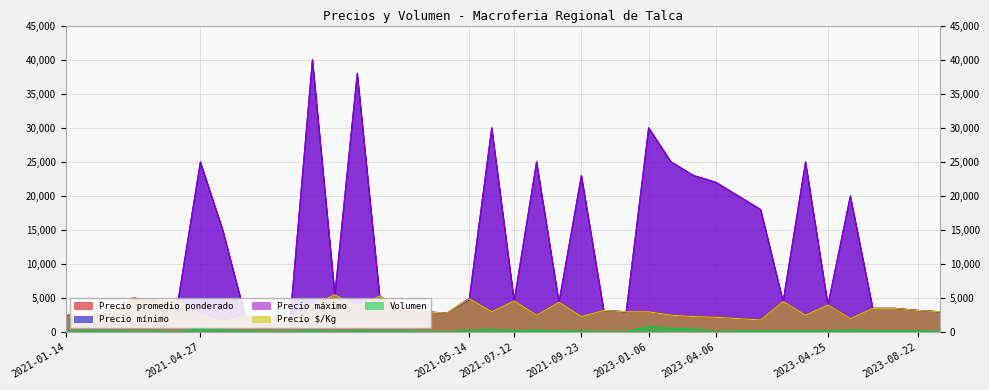

Which series has the largest total across all categories?

Precio máximo